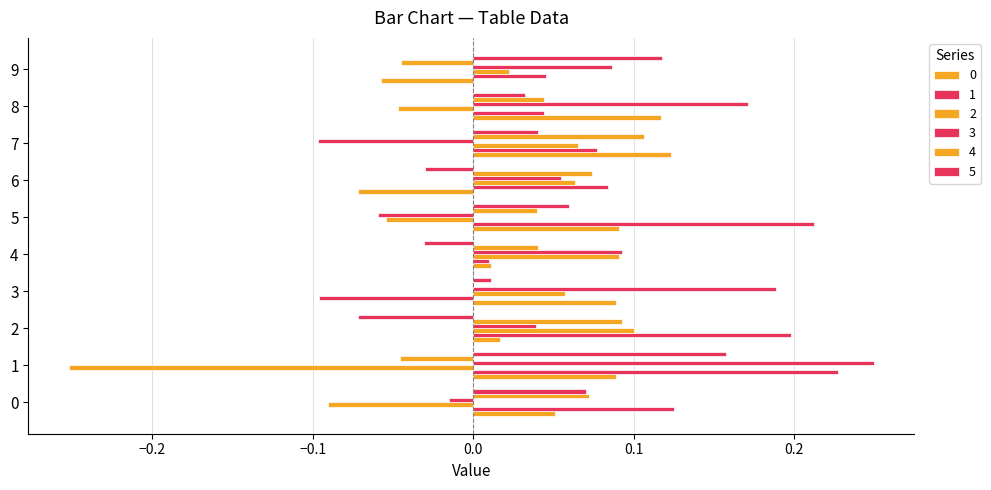

How many values in 3 are above zero?

7